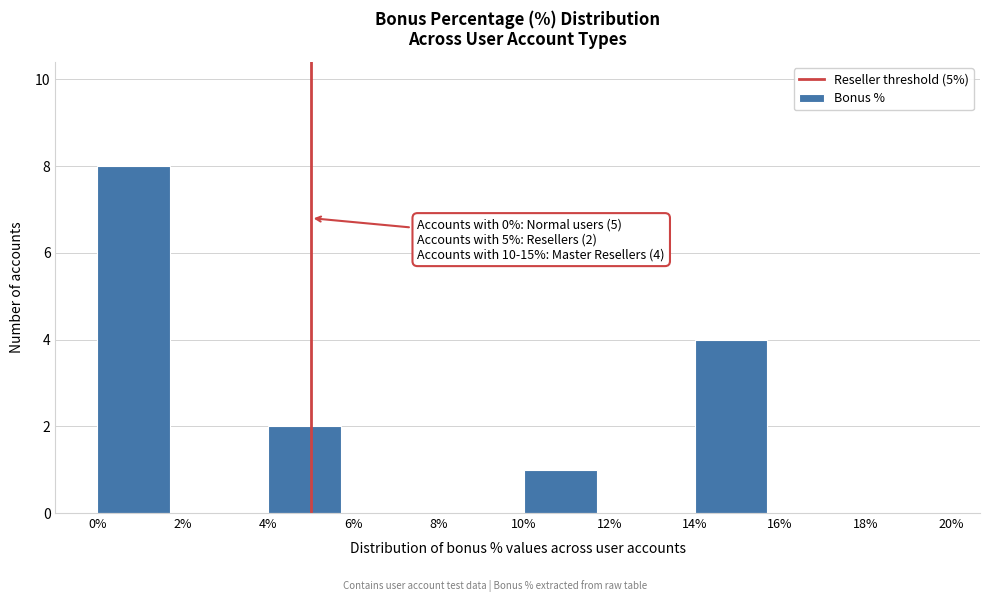

Which range on the x-axis has the tallest bar?

0% to 2%